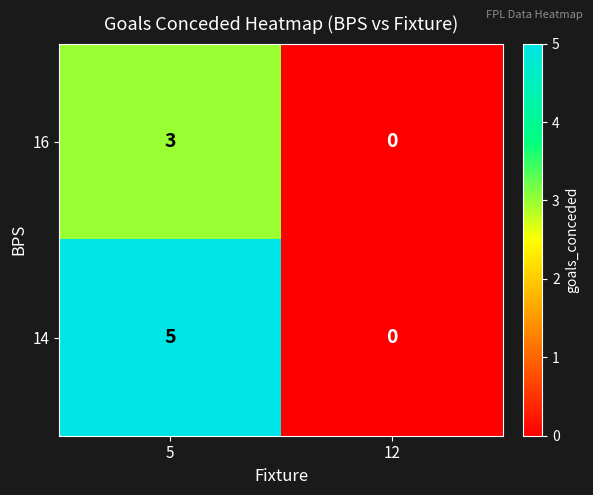

At how many categories does at least one series exceed 3?

1